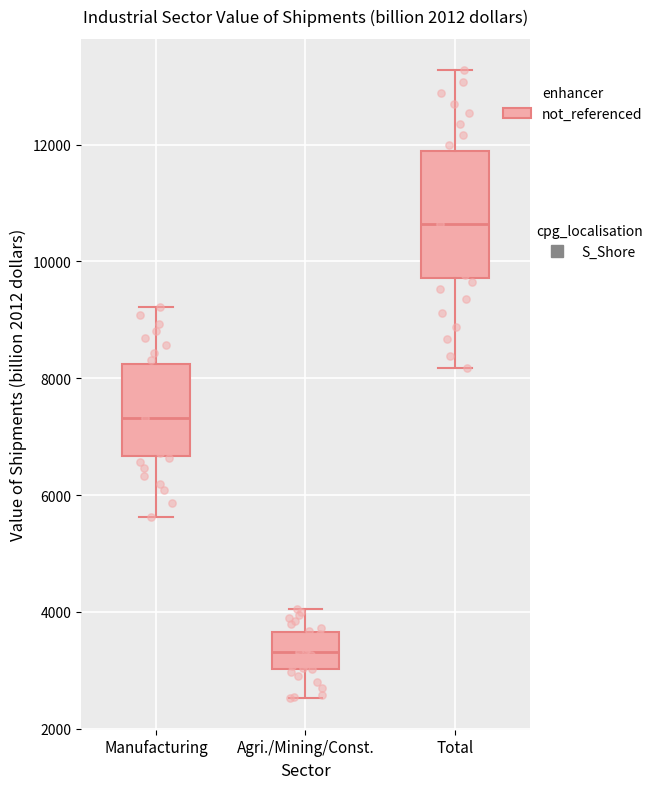

Where is the upper edge of the box for Agri./Mining/Const. on the y-axis? The values are not printed on the chart, so give them approximately, as read against the axis.

3600